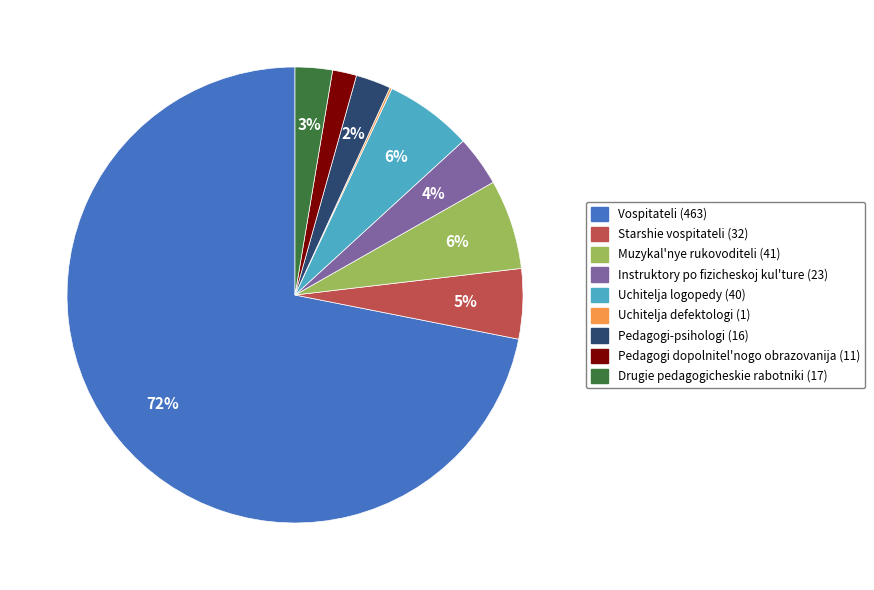

The Uchitelja logopedy slice represents 6% of the pie. True or false?

True